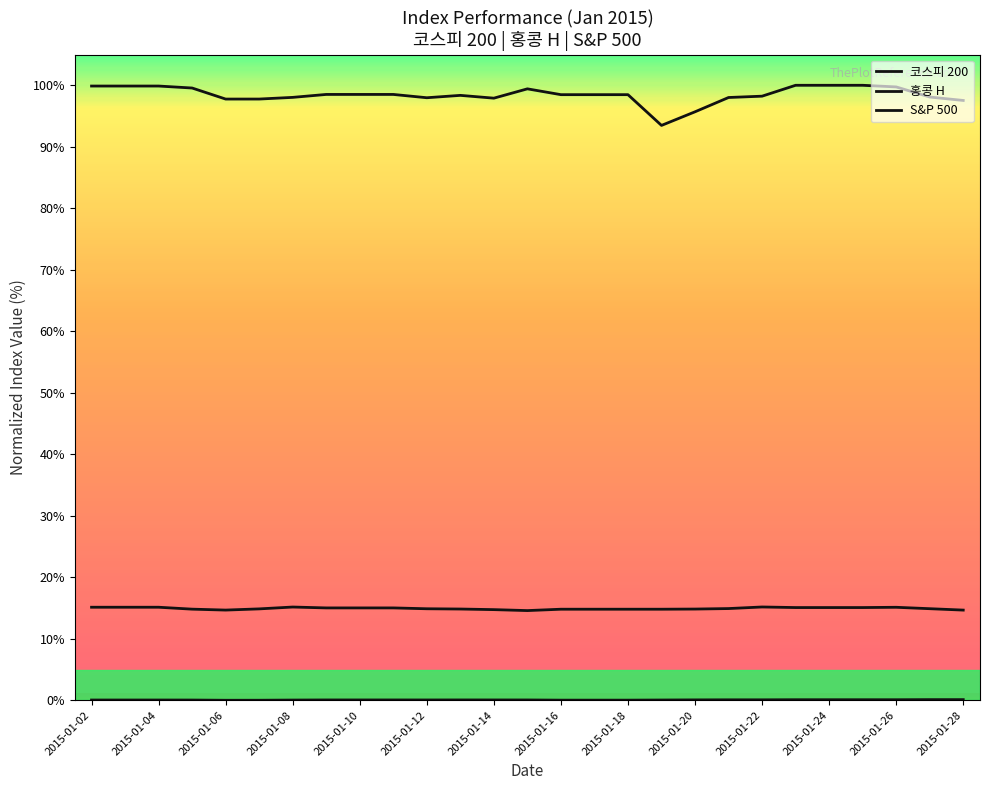

List the series in order of their peak value, highest first.

홍콩 H, S&P 500, 코스피 200